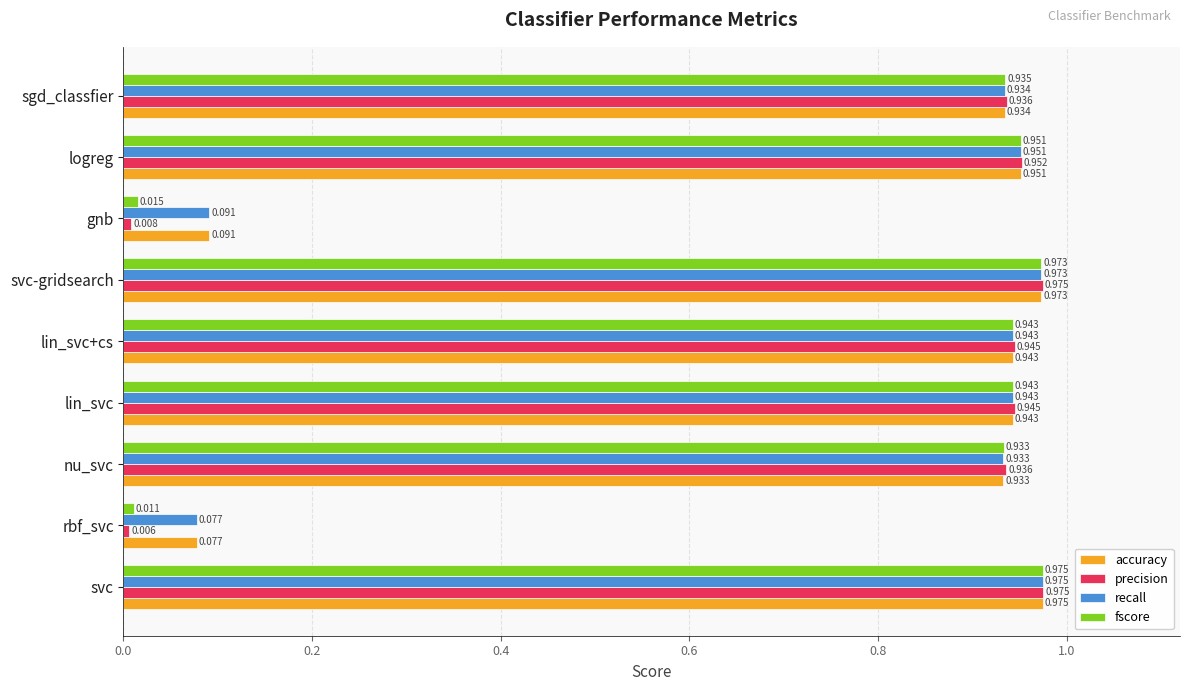

At which label is precision closest to 0?

rbf_svc